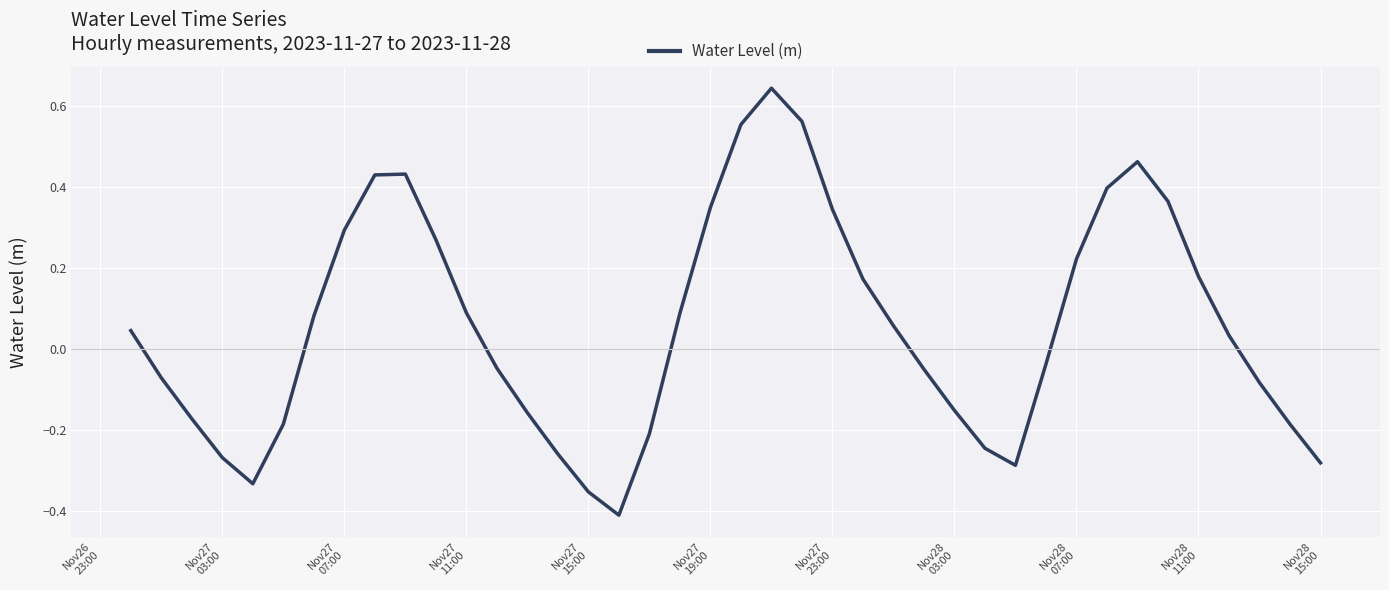

How many lines are shown in the chart?

1